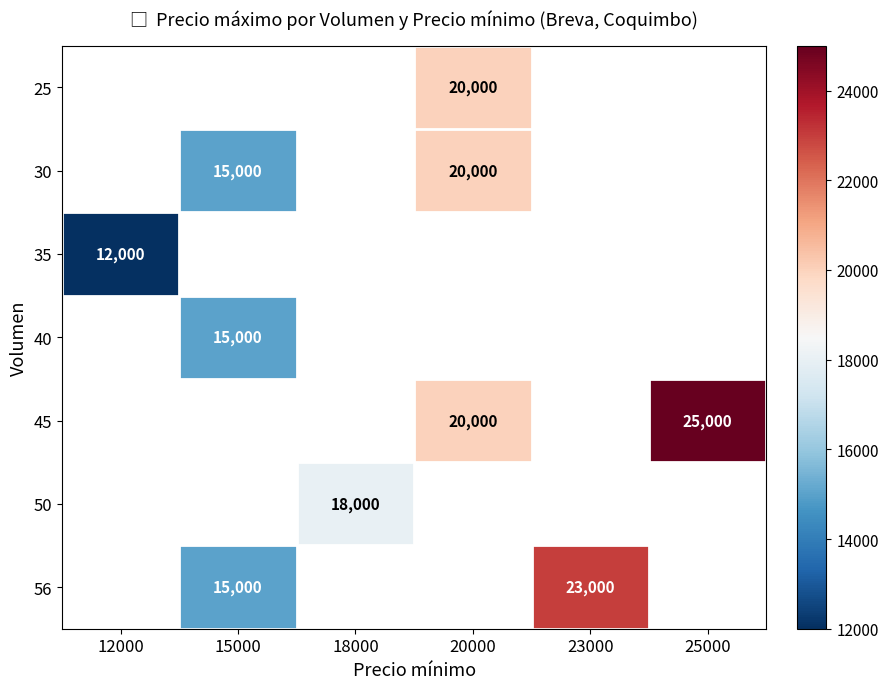

The value of 30 at 15000 is 15000. True or false?

True